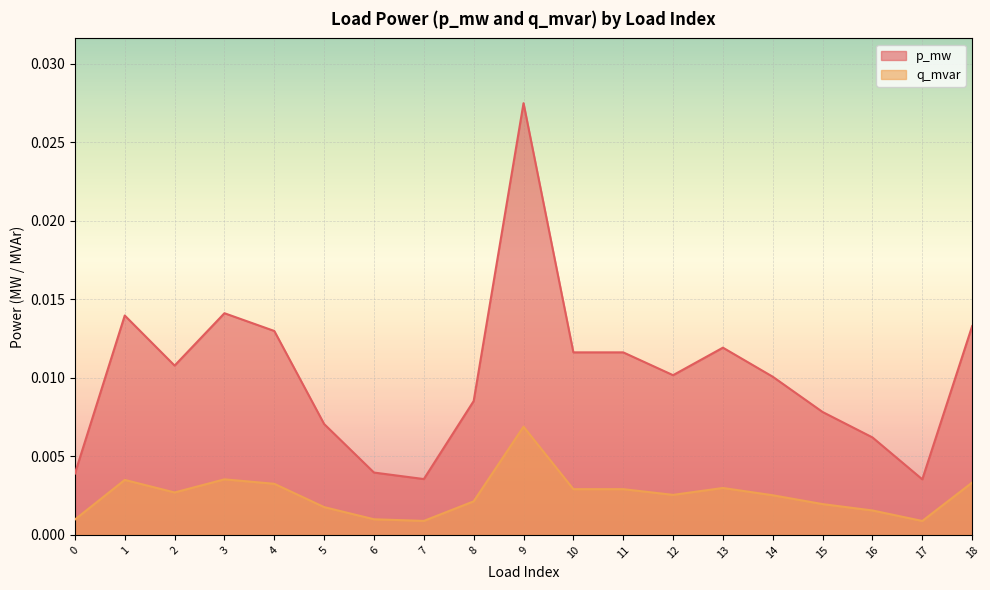

At which category does the chart reach its minimum across all series?

17